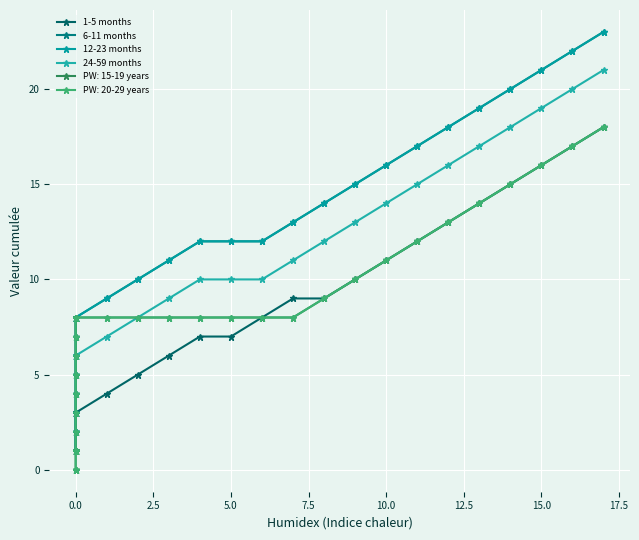

True or false: 24-59 months and 12-23 months cross at least once.

False